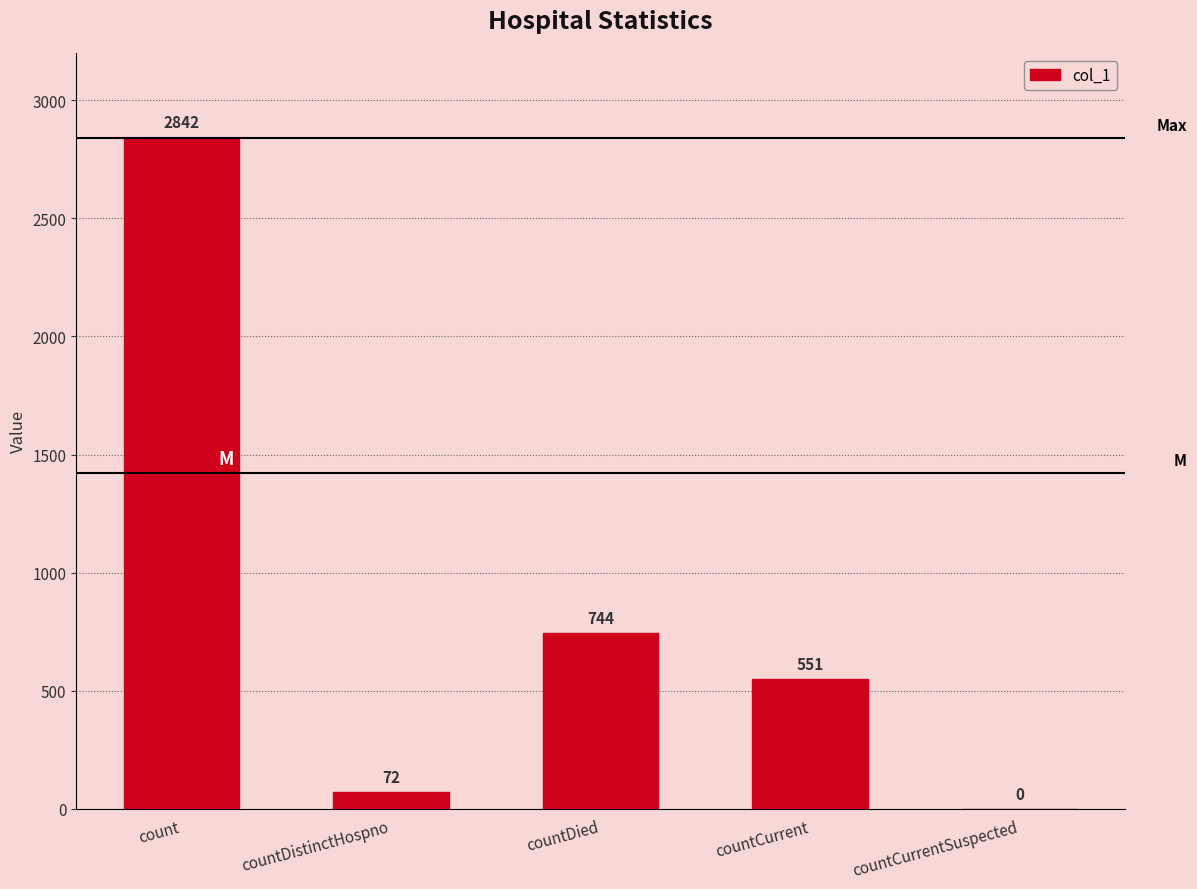

The chart shows a value of 220 at countCurrent. True or false?

False